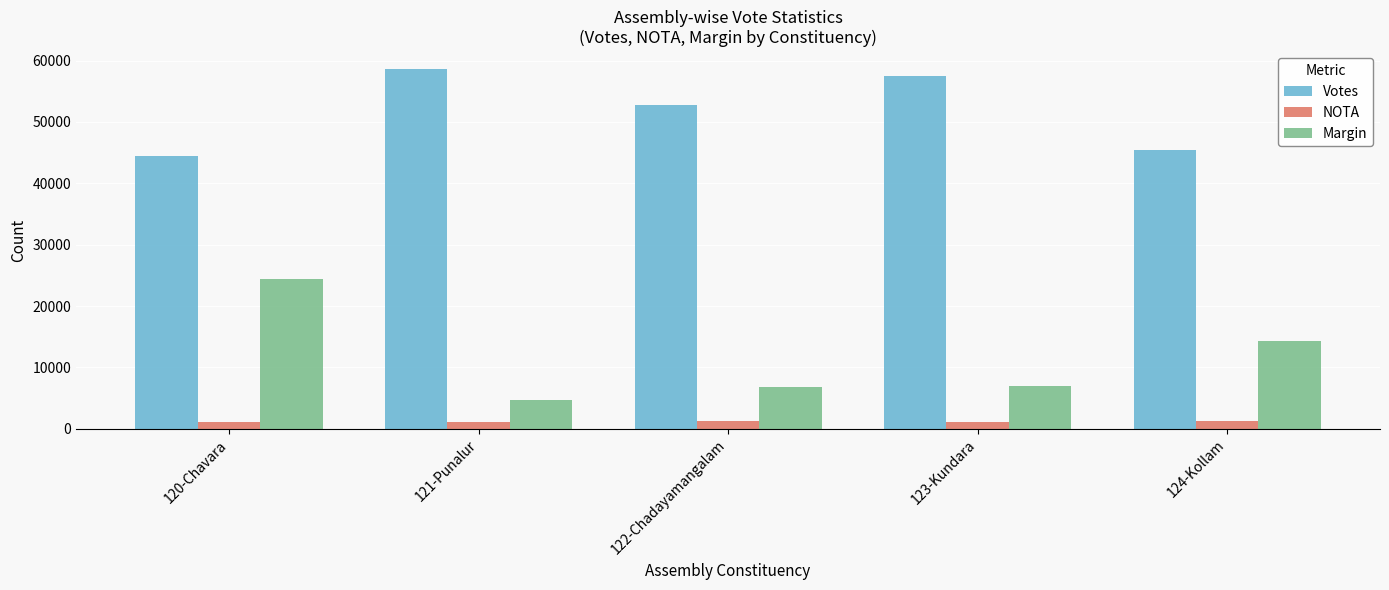

Which series changed the most between 121-Punalur and 124-Kollam?

Votes